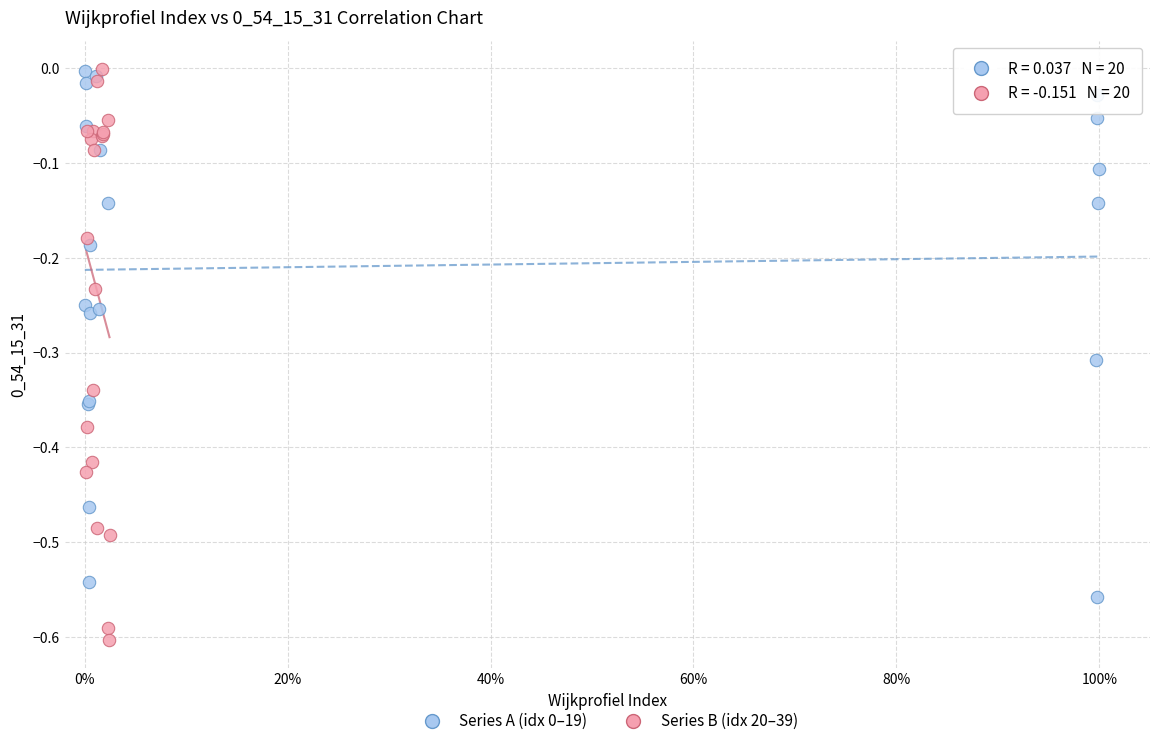

Which series reaches the minimum Y coordinate?

Series B (idx 20–39)